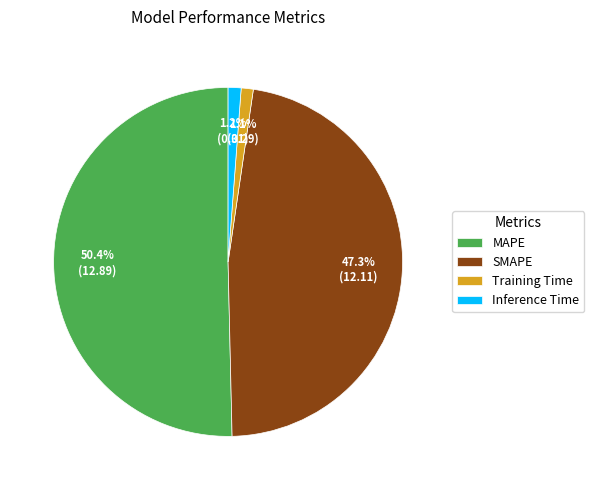

How many slices are in this pie chart?

4